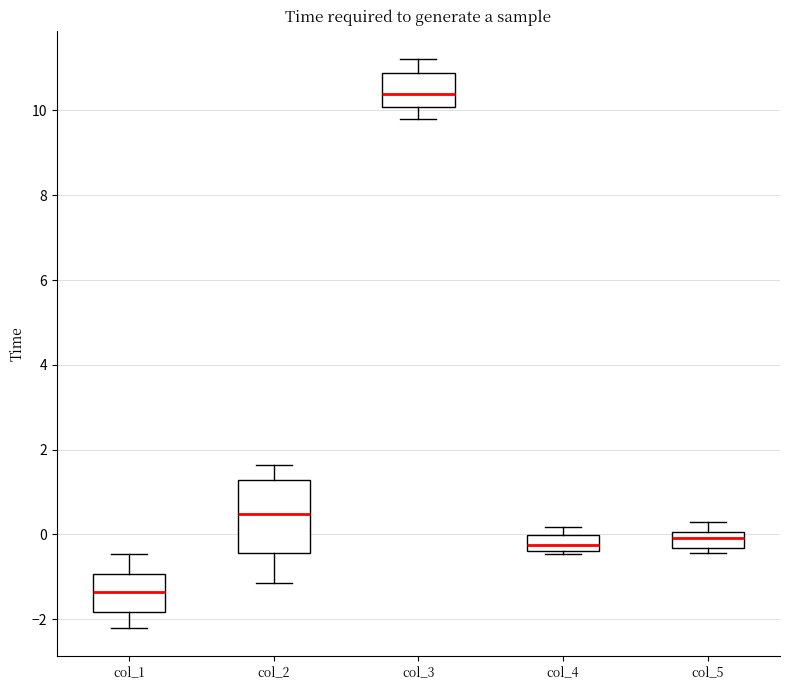

Comparing the boxes themselves (not the whiskers), which one is the tallest?

col_2